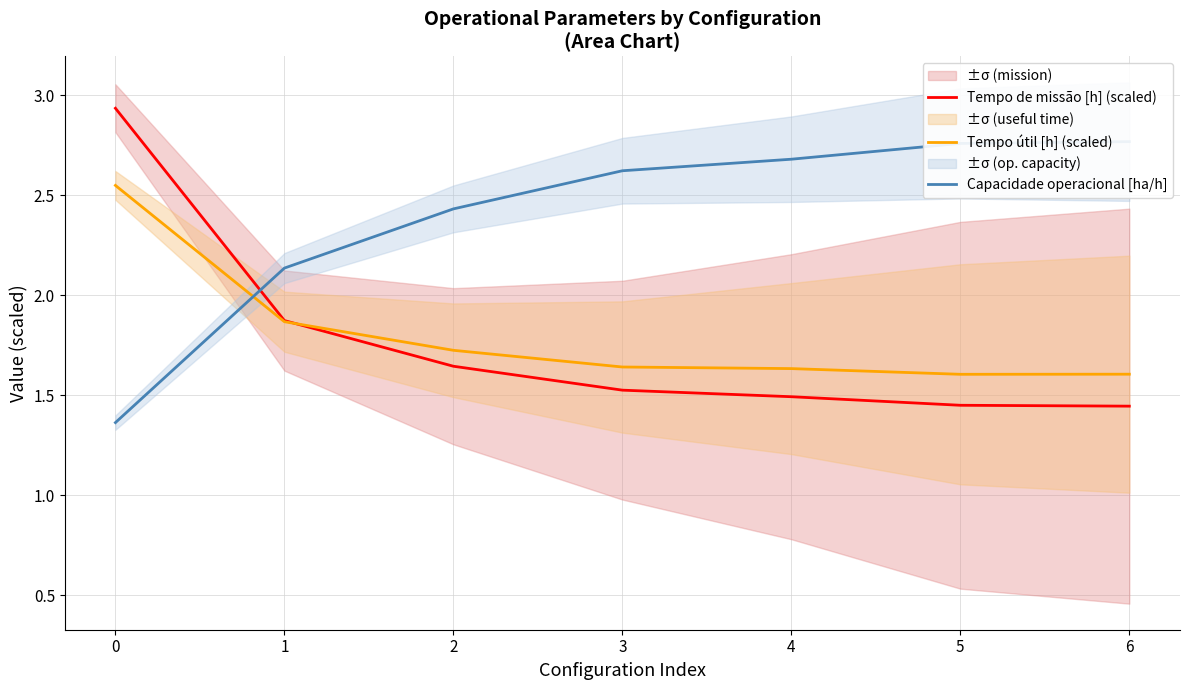

What is the sum of all Capacidade operacional [ha/h] values?

16.8